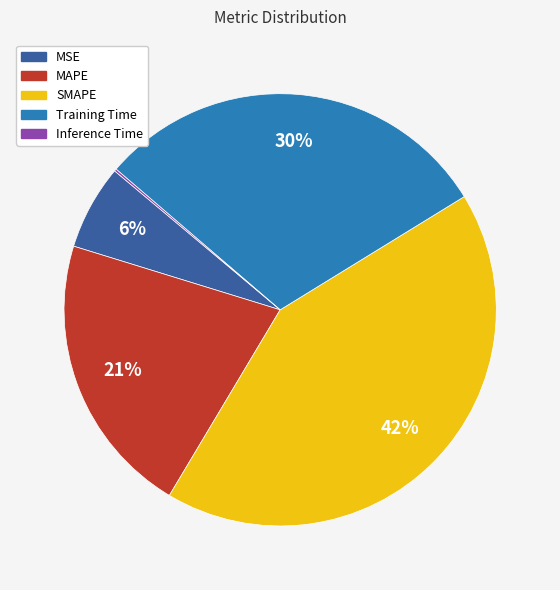

To the nearest percent, what is the difference between the MAPE and SMAPE slice percentages?

21%